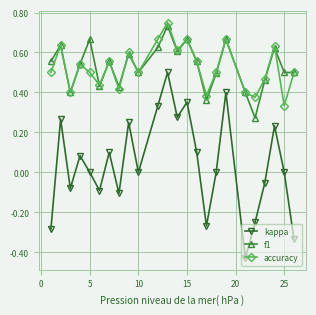

Which series has the largest range (max minus min)?

kappa